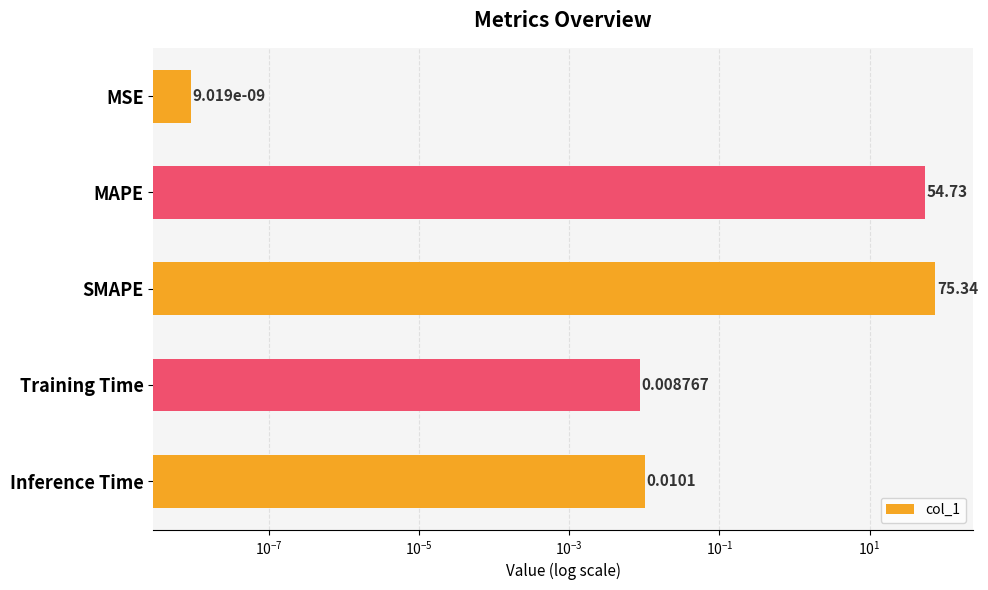

Reading right to left, transcribe all the data shown in this chart.

0.0	0.0	75.3	54.7	0.0